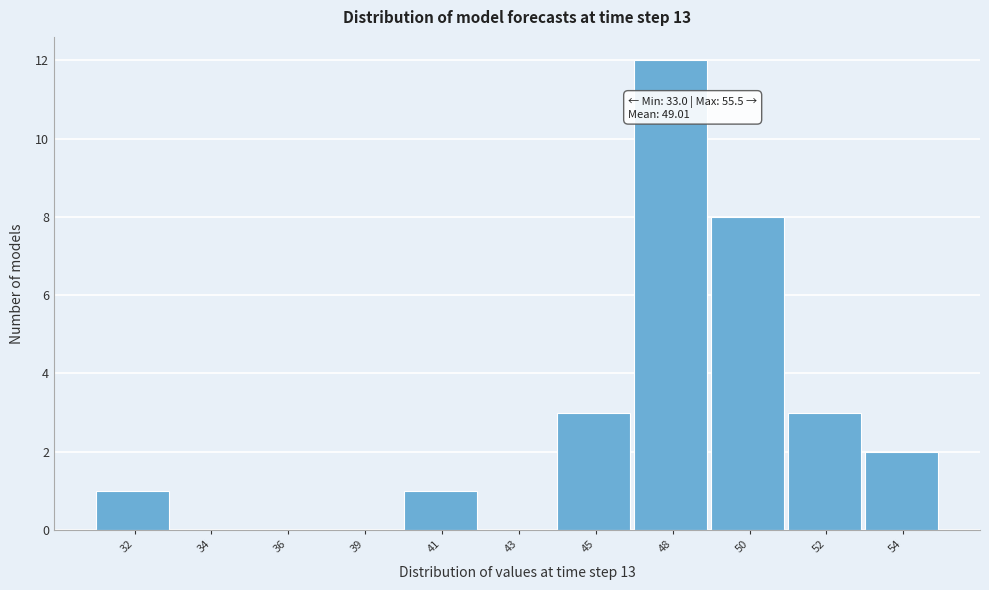

Reading left to right, extract all data points from this chart.

32=1	34=0	36=0	39=0	41=1	43=0	45=3	48=12	50=8	52=3	54=2